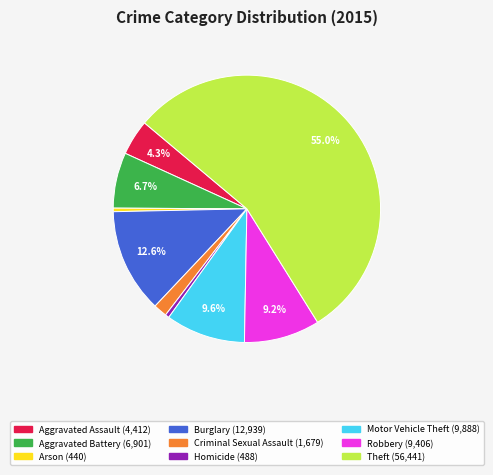

To the nearest percent, what is the average slice percentage?

11%